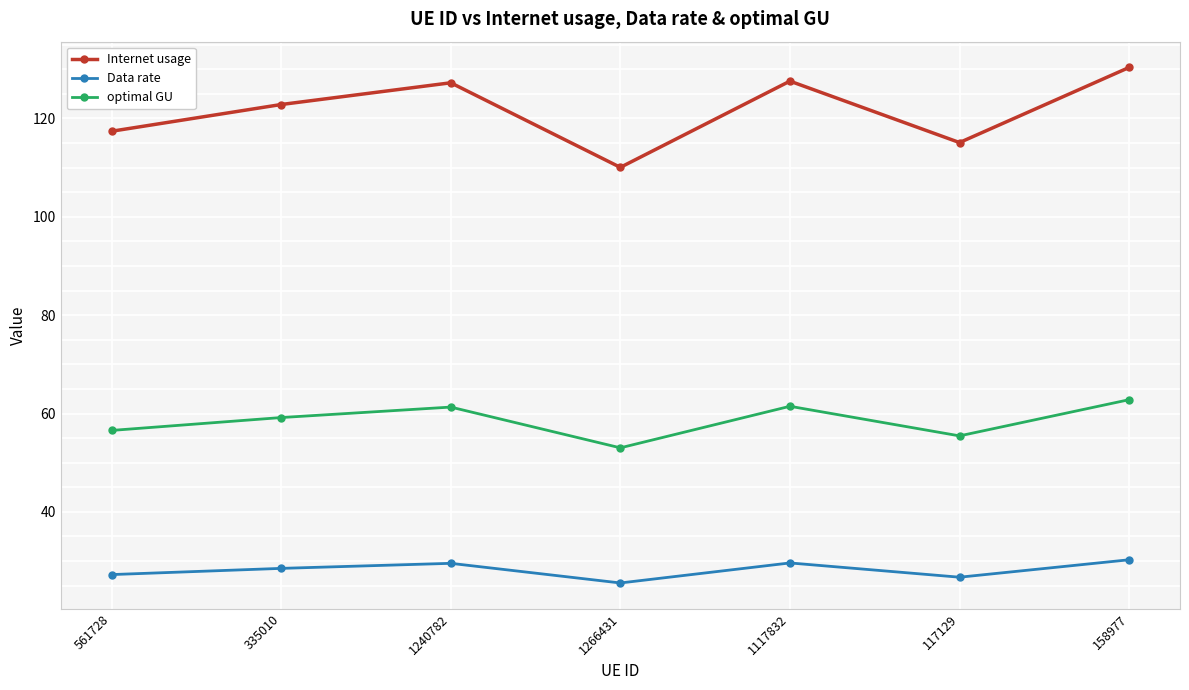

How many categories are shown in the chart?

7